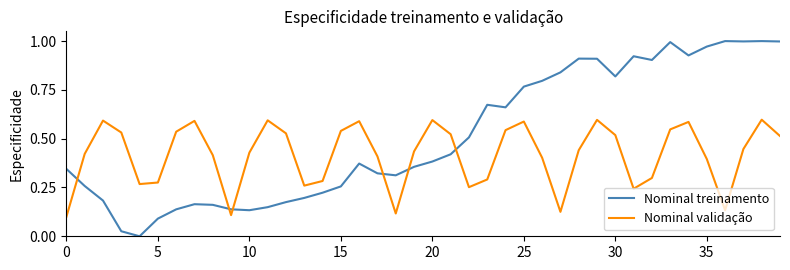

At how many categories does at least one series exceed 0?

40